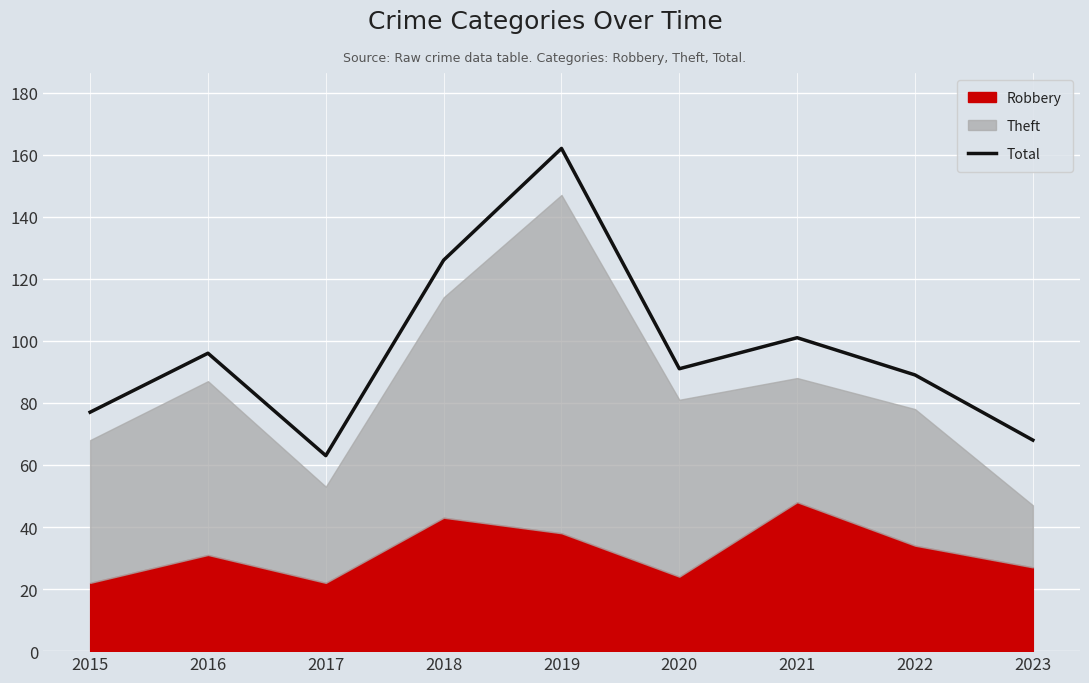

Rank the categories by value from lowest to highest.

2017, 2023, 2015, 2022, 2020, 2016, 2021, 2018, 2019